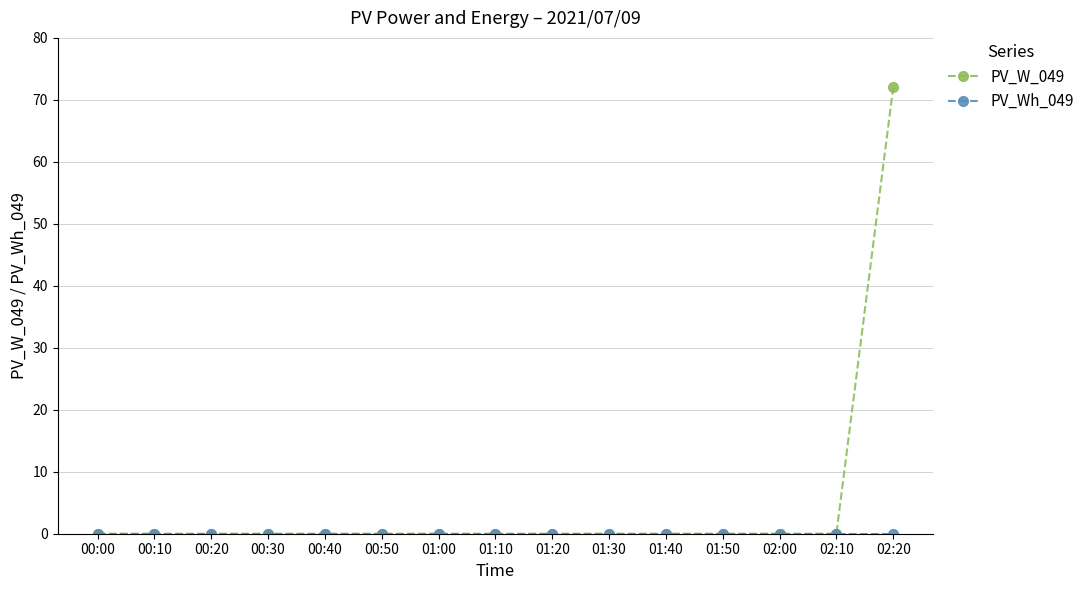

What is the maximum value shown in the chart?

72